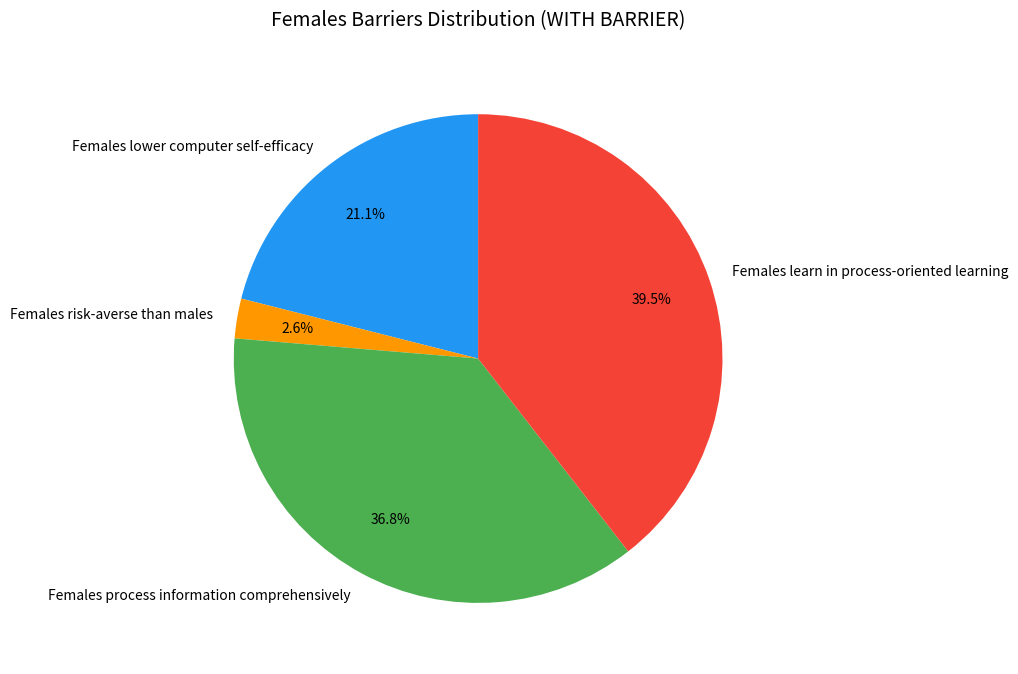

Rank the categories by value from lowest to highest.

Females risk-averse than males, Females lower computer self-efficacy, Females process information comprehensively, Females learn in process-oriented learning